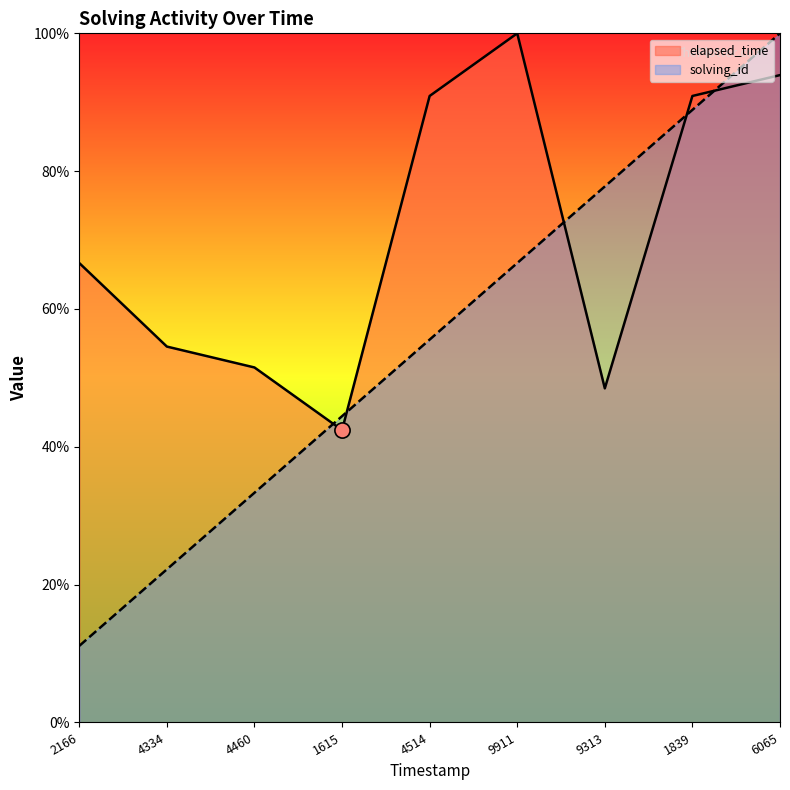

At which category is the sum across all series the highest?

6065